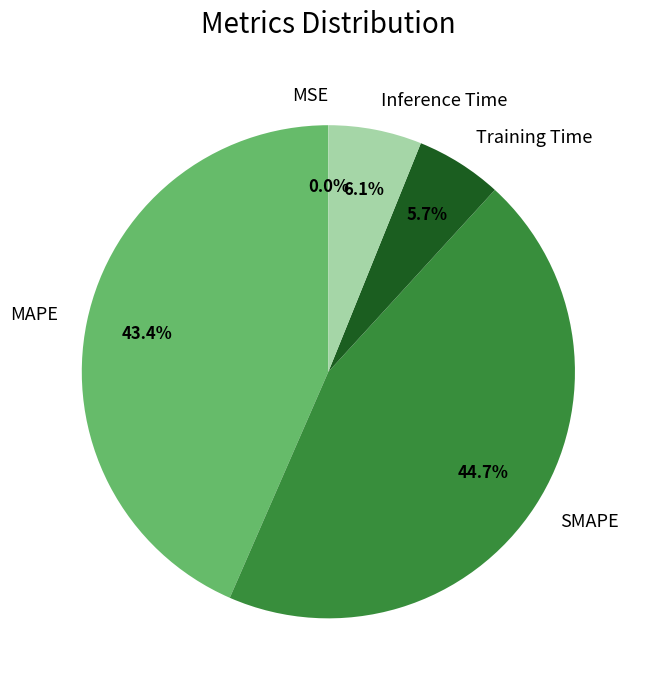

Which has a higher value, Inference Time or MAPE?

MAPE